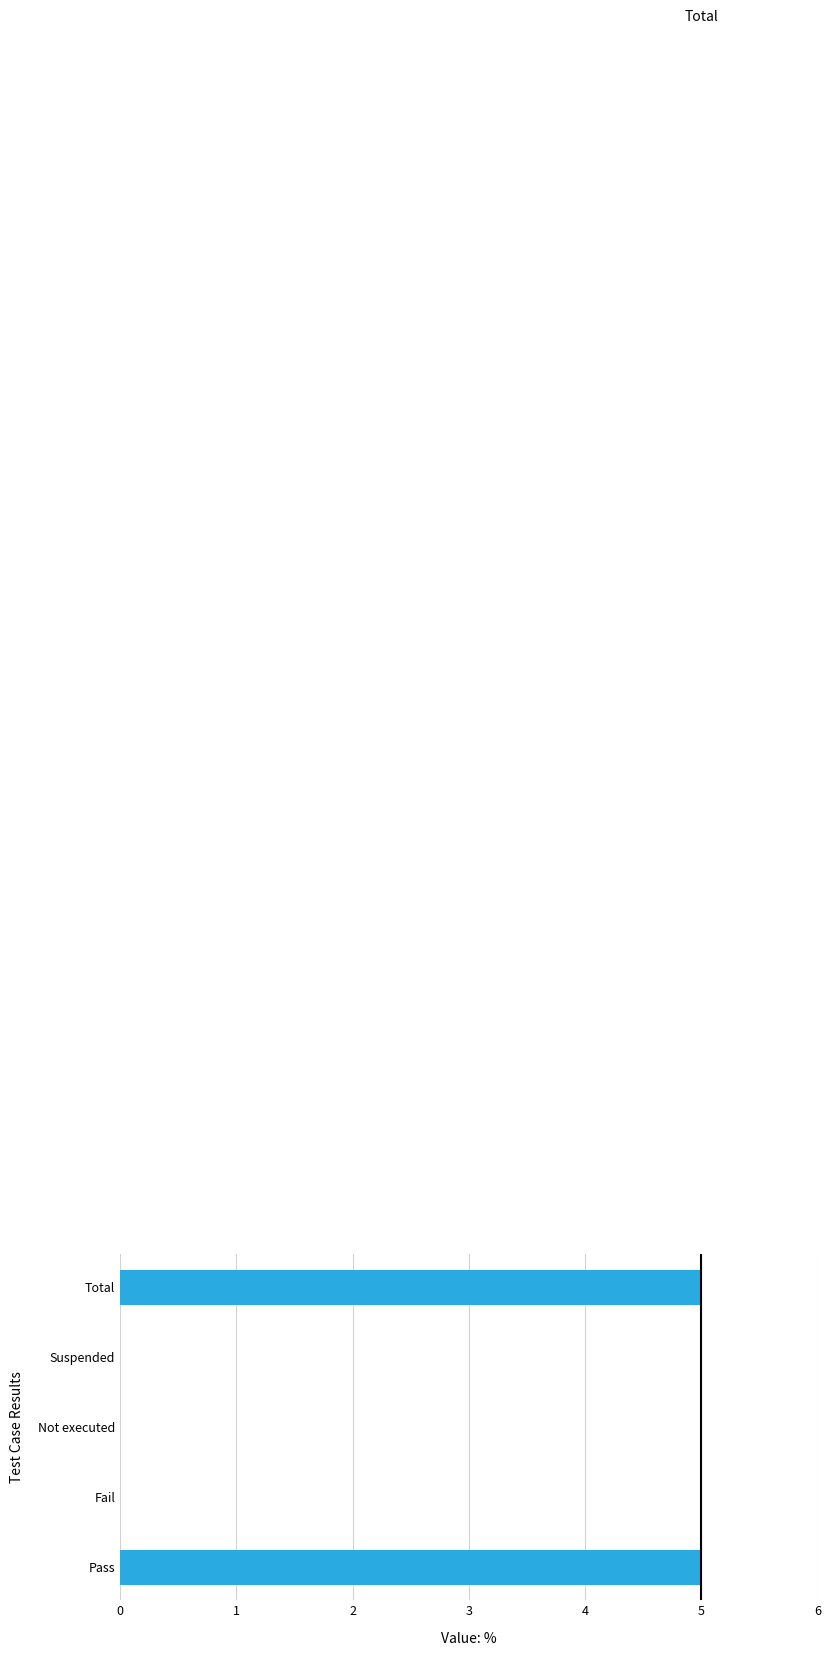

What is the maximum value shown in the chart?

5